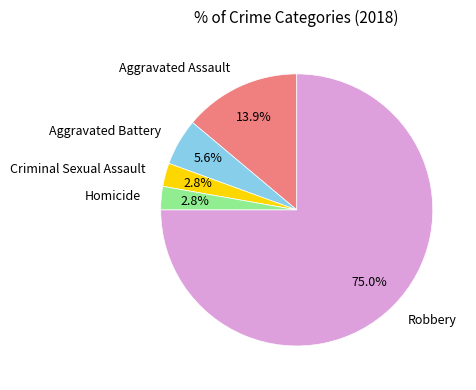

True or false: Homicide accounts for 9% of the total.

False